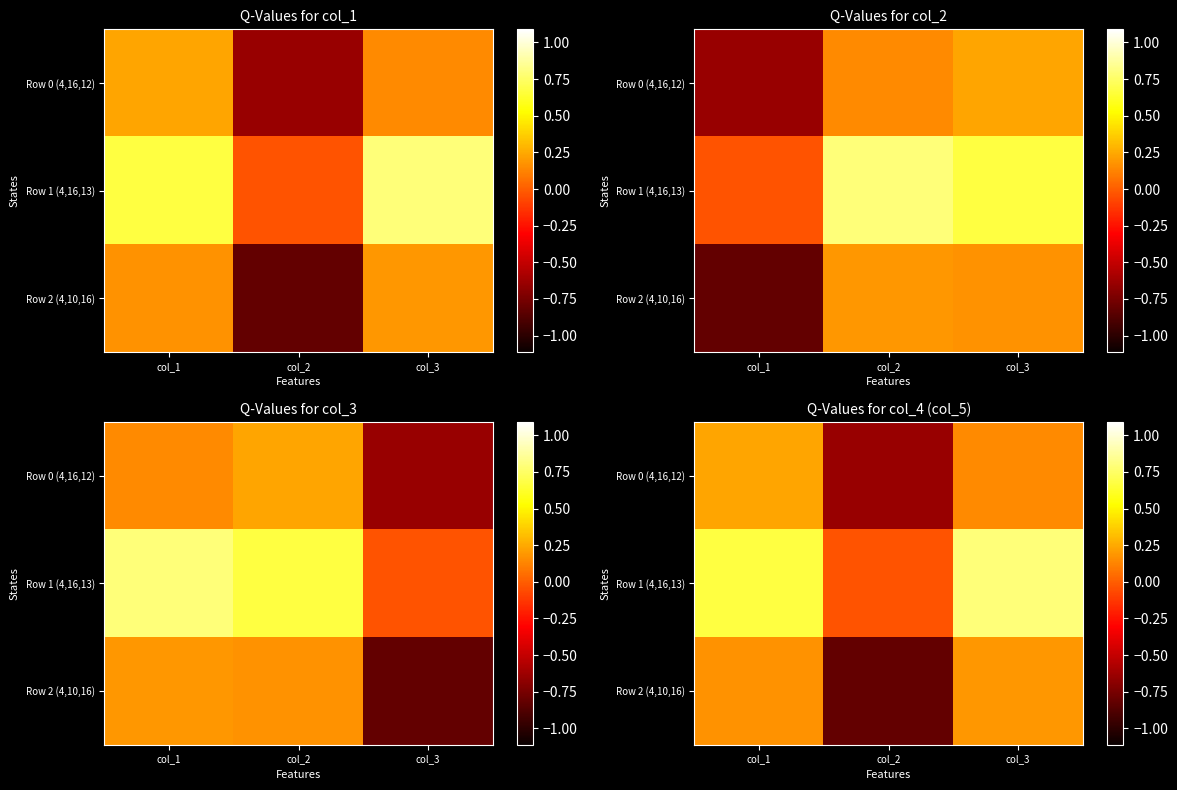

What is the difference between the maximum and minimum values in the Row 1 (4,16,13) series?

0.8